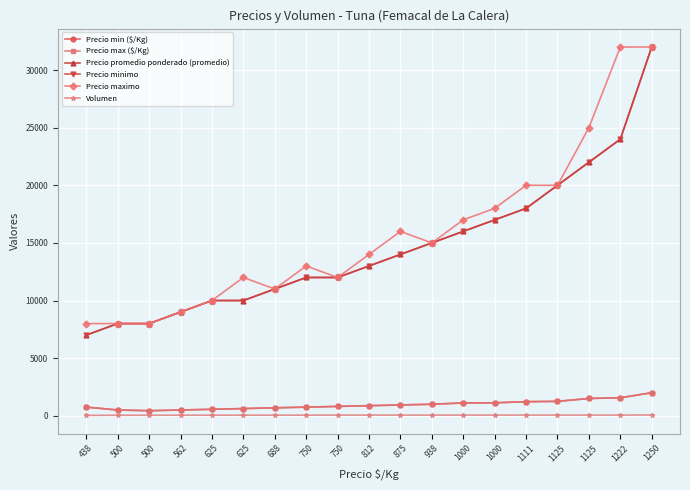

Does the chart display data point markers on the line(s)?

Yes